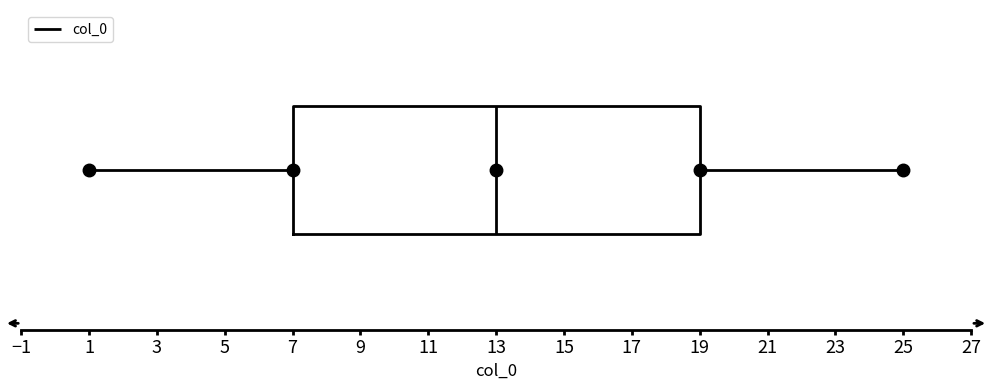

Read this box plot against the x-axis: the position of the median line, the range covered by the box, and the ends of both whiskers. The values are not printed on the chart, so give them approximately, as read against the axis.

median 13, box 7 to 19, whiskers 1 to 25